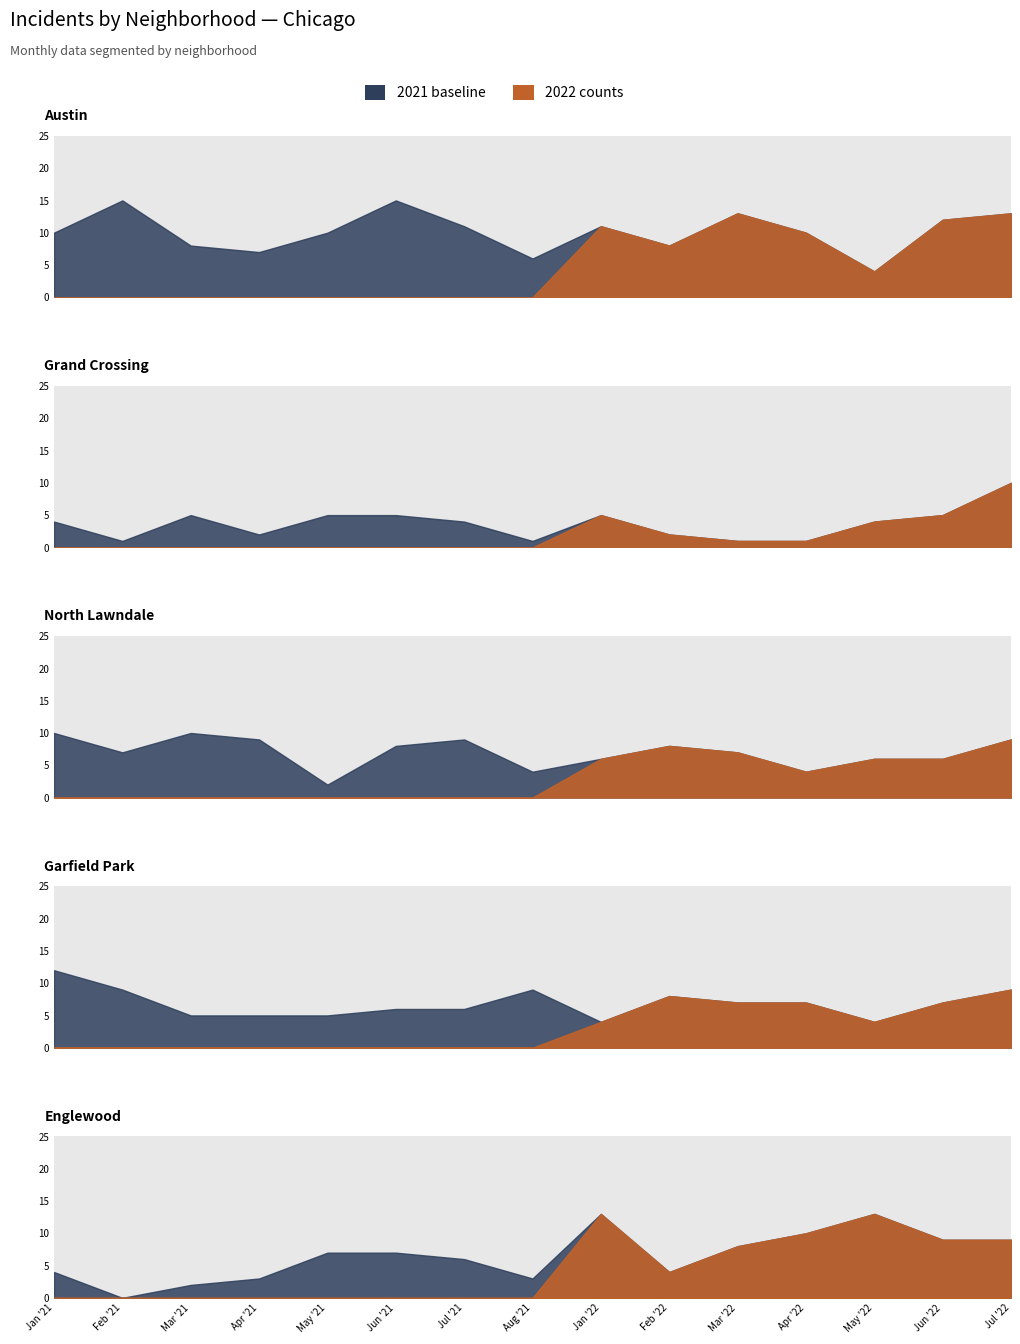

How many values in the January 2021 series are below 10?

2